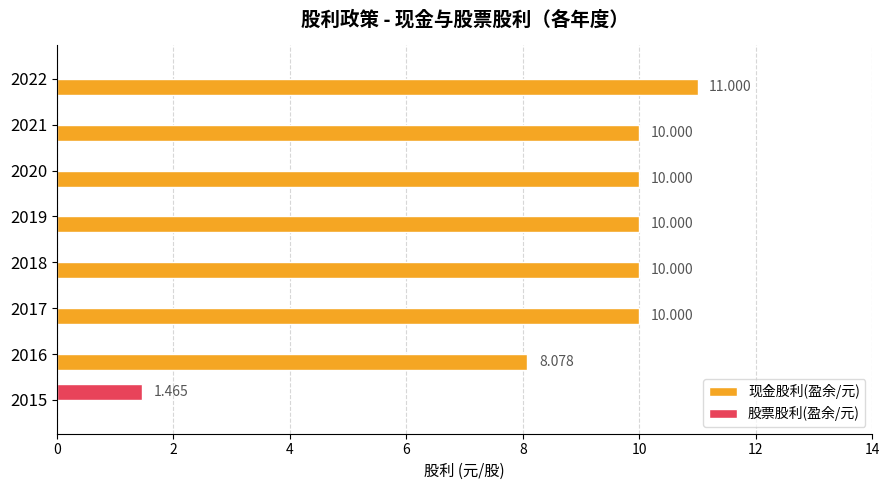

Which series has the largest total across all categories?

现金股利(盈余/元)